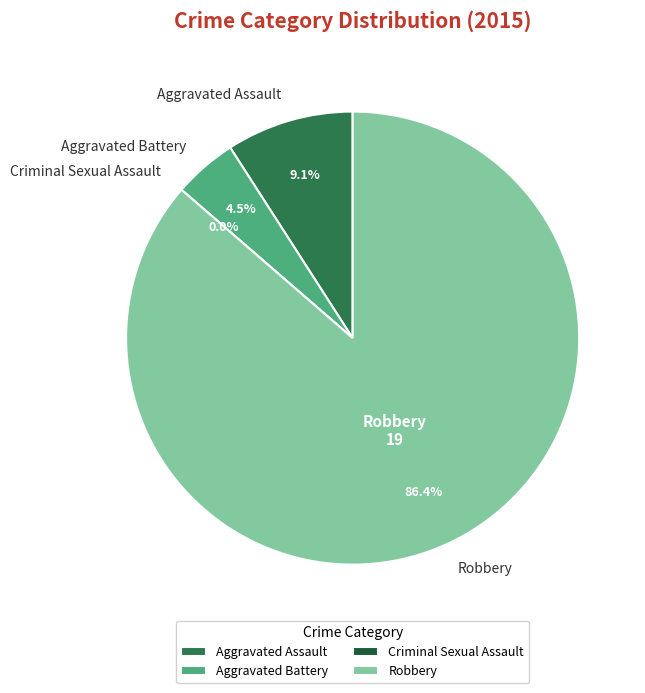

To the nearest percent, what is the difference between the largest and smallest slice percentages?

86%